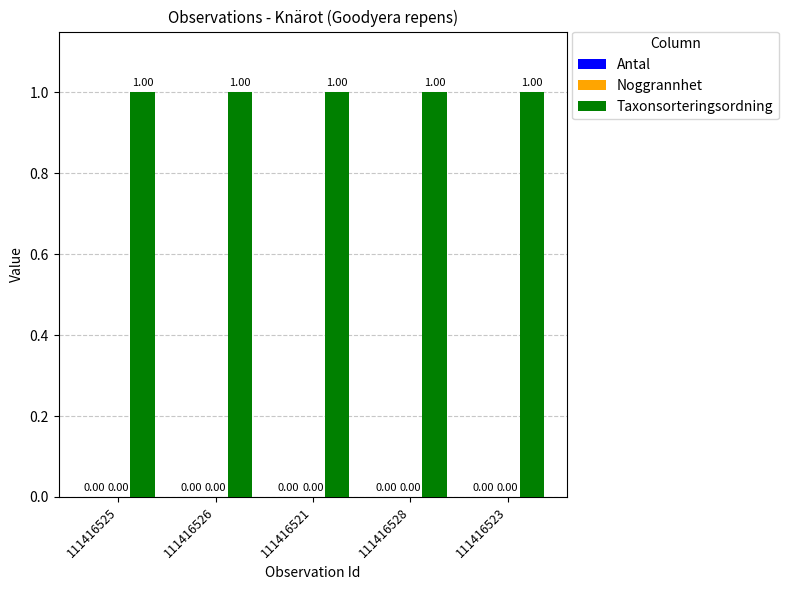

What is the sum of all Taxonsorteringsordning values?

5.0